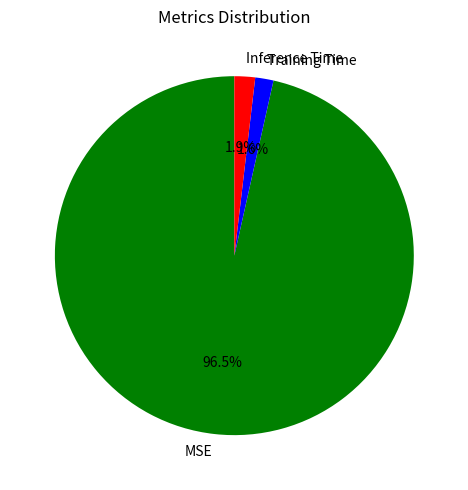

Which slice is the largest?

MSE